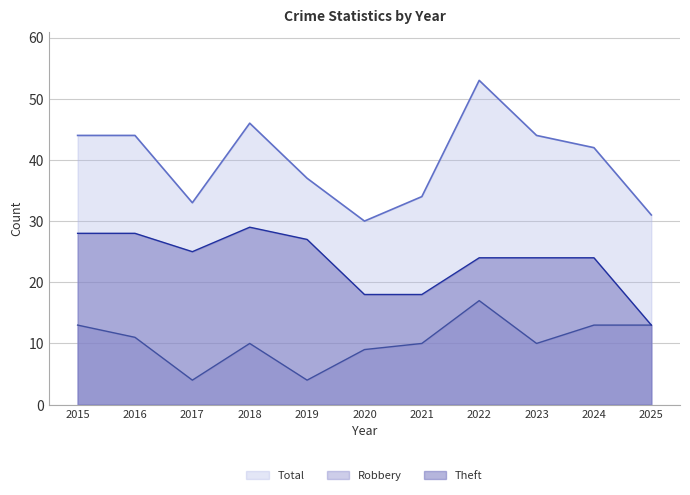

How many values in the Total series are below 42?

5